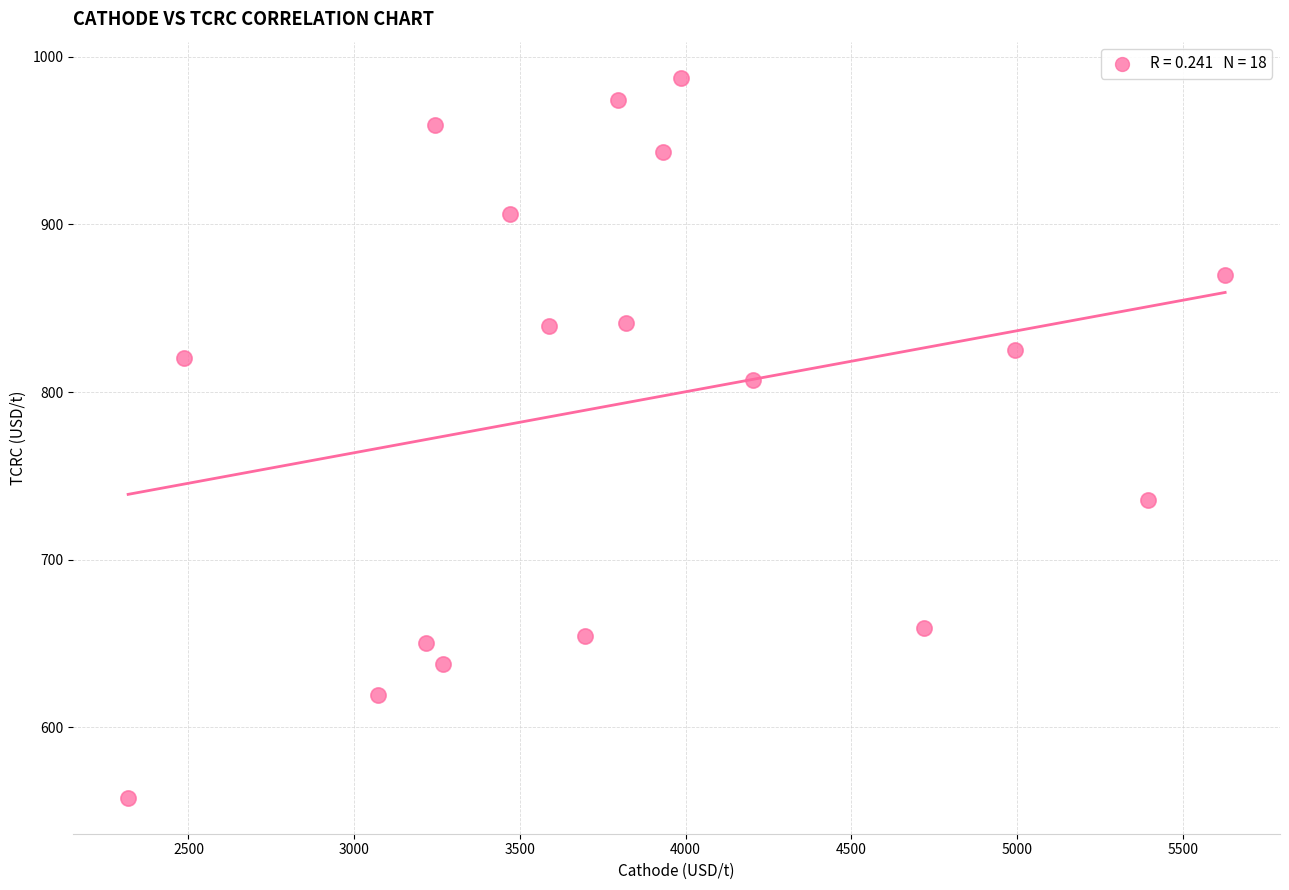

What is the range of Y values (max minus min)?

429.5